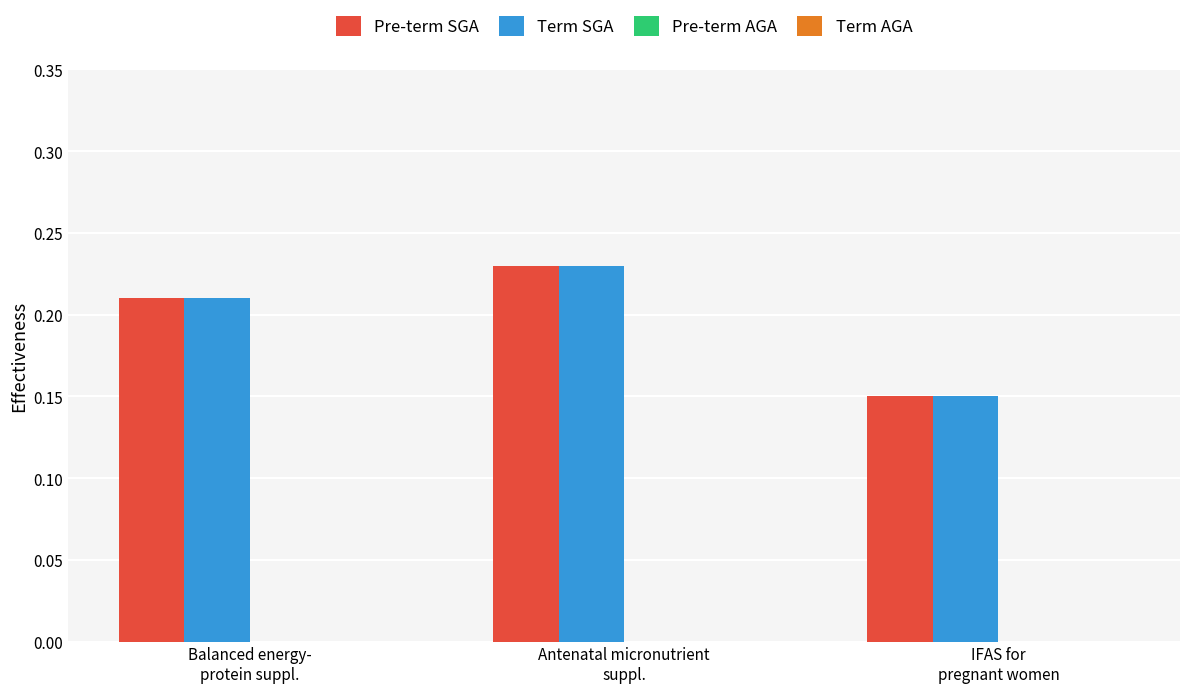

At how many categories does at least one series exceed 0?

3